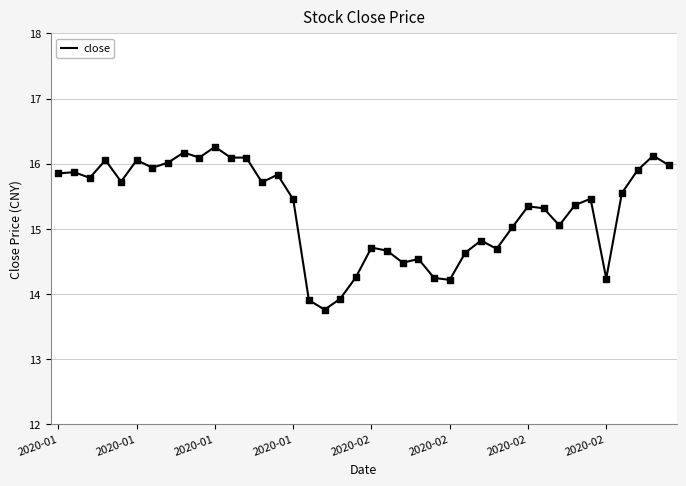

What is the smallest value displayed?

13.8